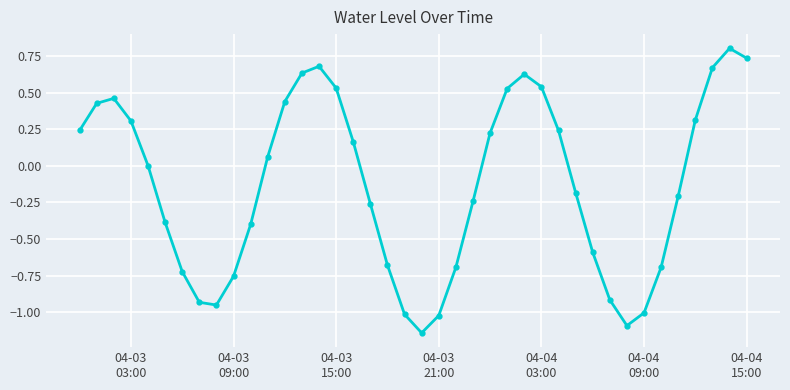

What is the difference between the maximum and minimum values?

1.9